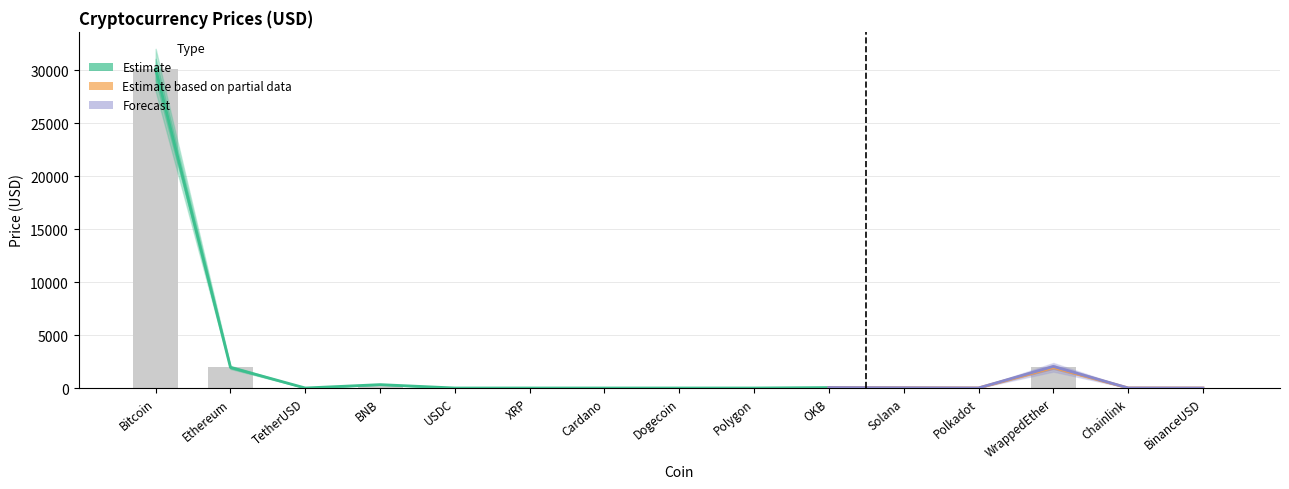

The value at USDC is 0.5. True or false?

False